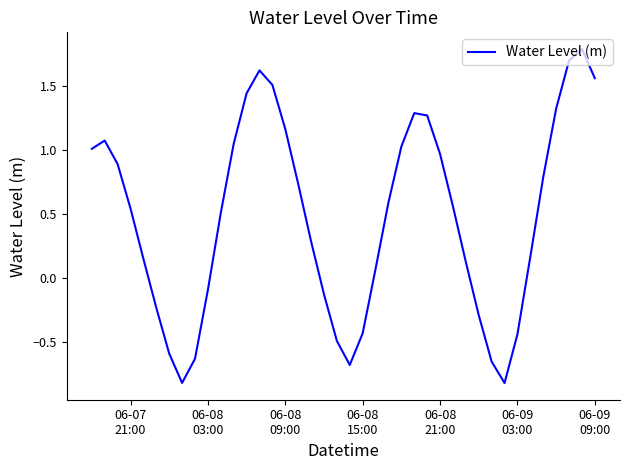

What is the smallest value displayed?

-0.8